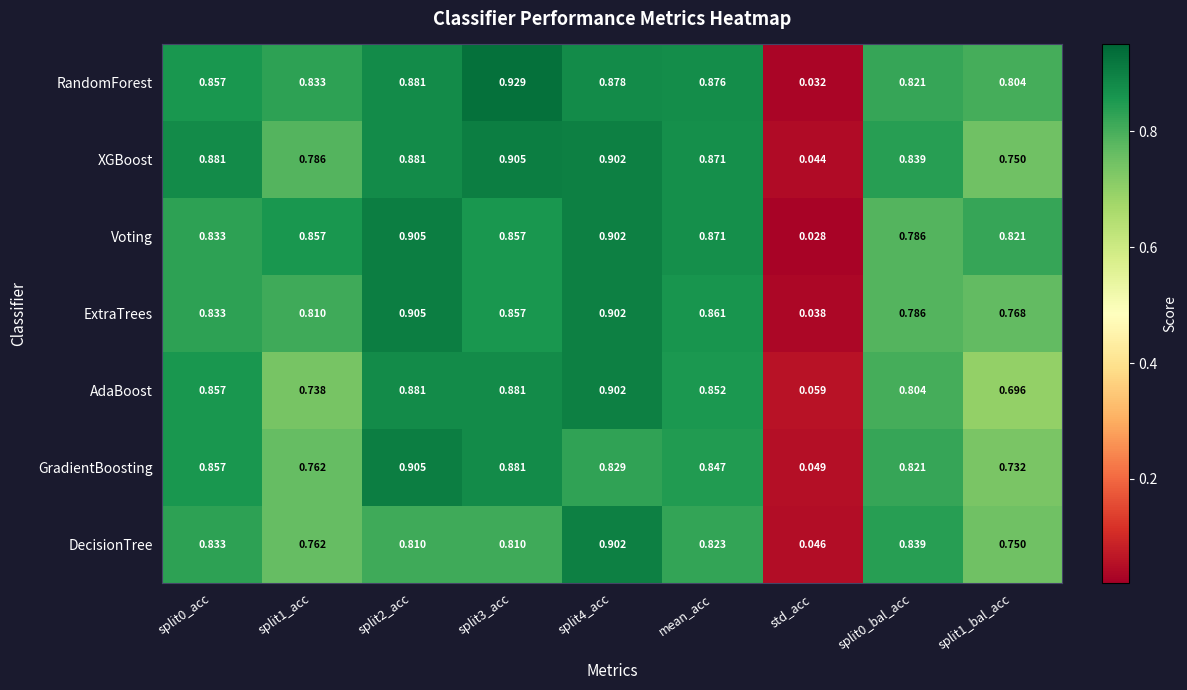

Which series has the largest range (max minus min)?

RandomForest